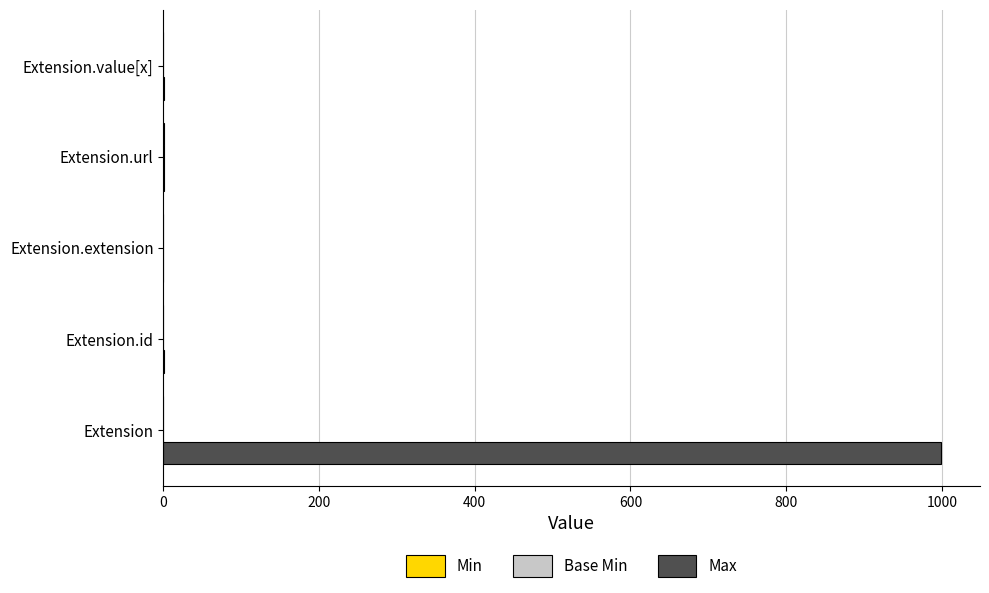

At which category is the sum across all series the highest?

Extension